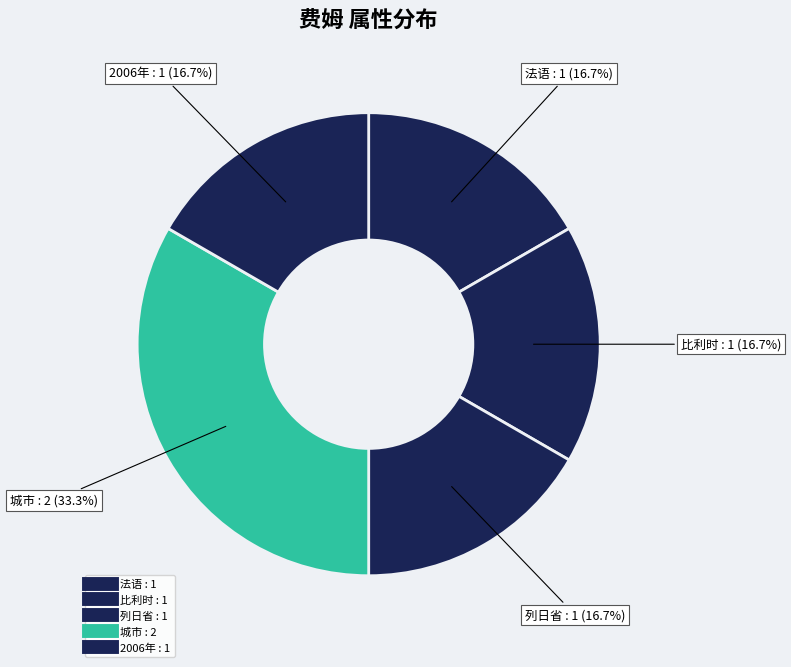

Count the number of slices in the pie.

5